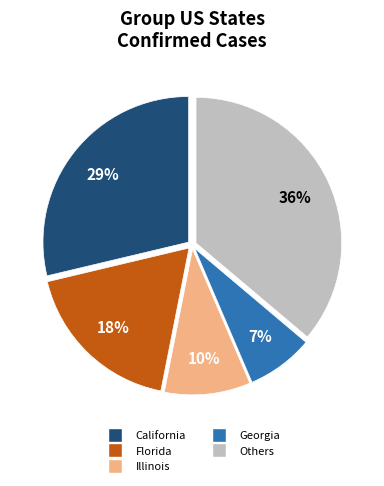

To the nearest percent, what is the difference between the largest and smallest slice percentages?

29%